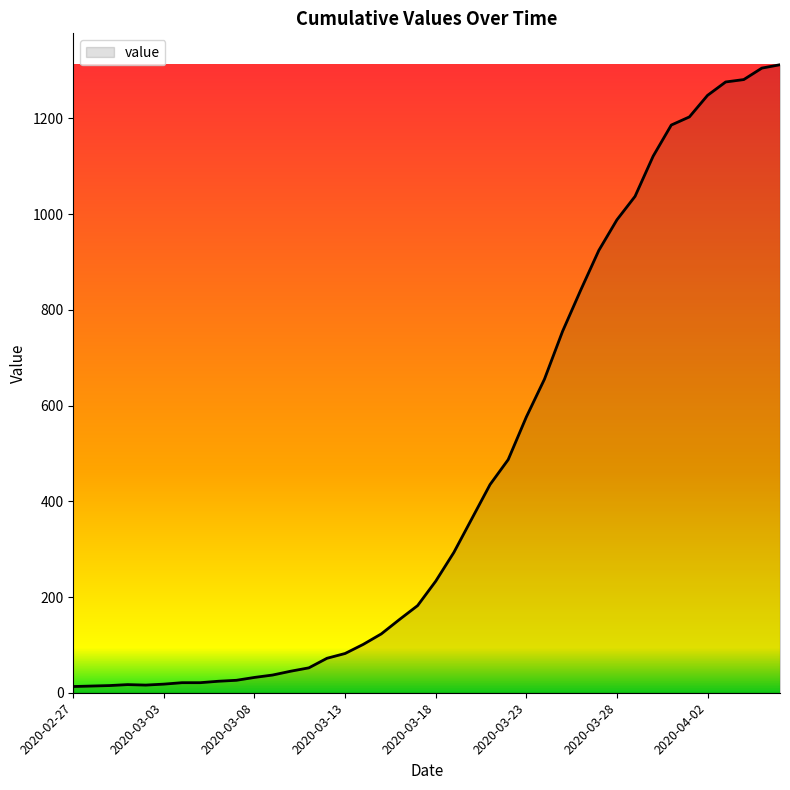

How many lines are shown in the chart?

1